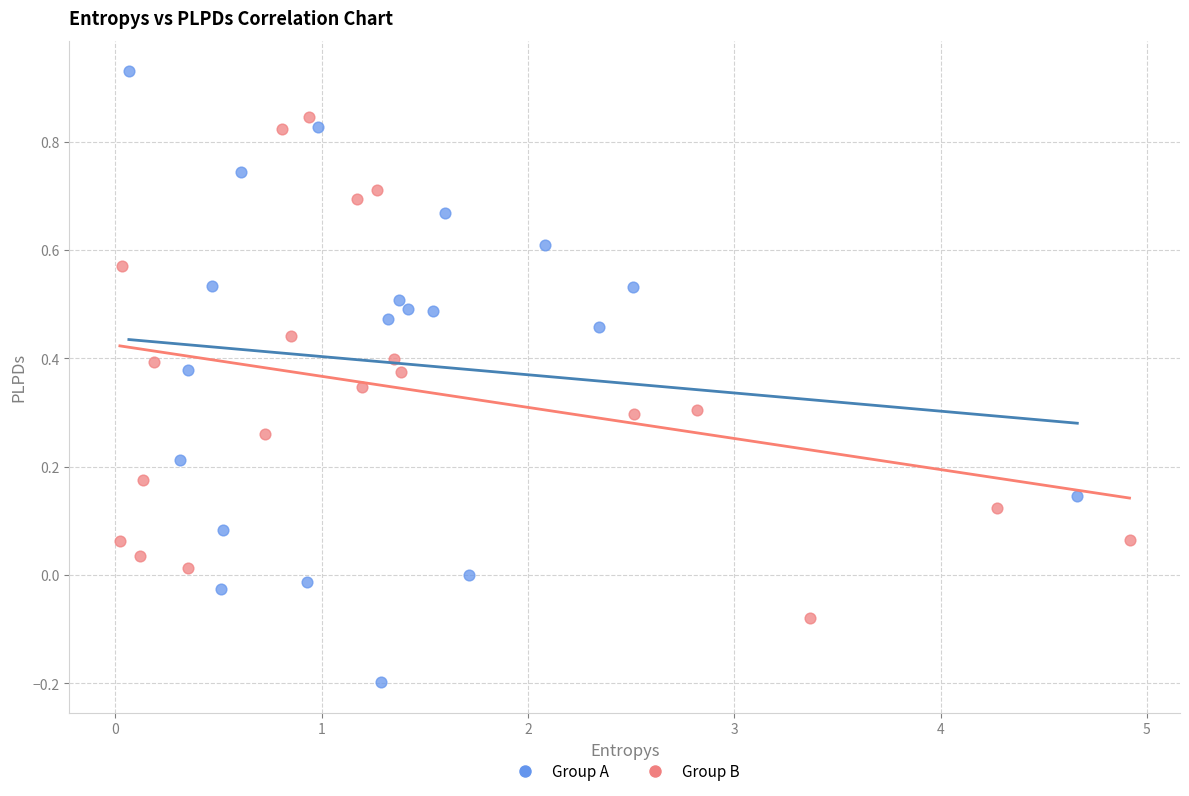

Which series contains the lowest Y value?

Group A